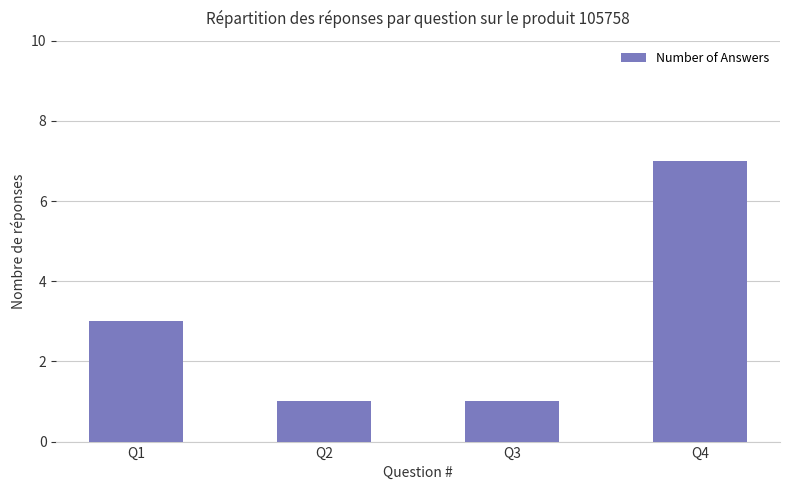

What is the change in value from Q2 to Q4?

+6